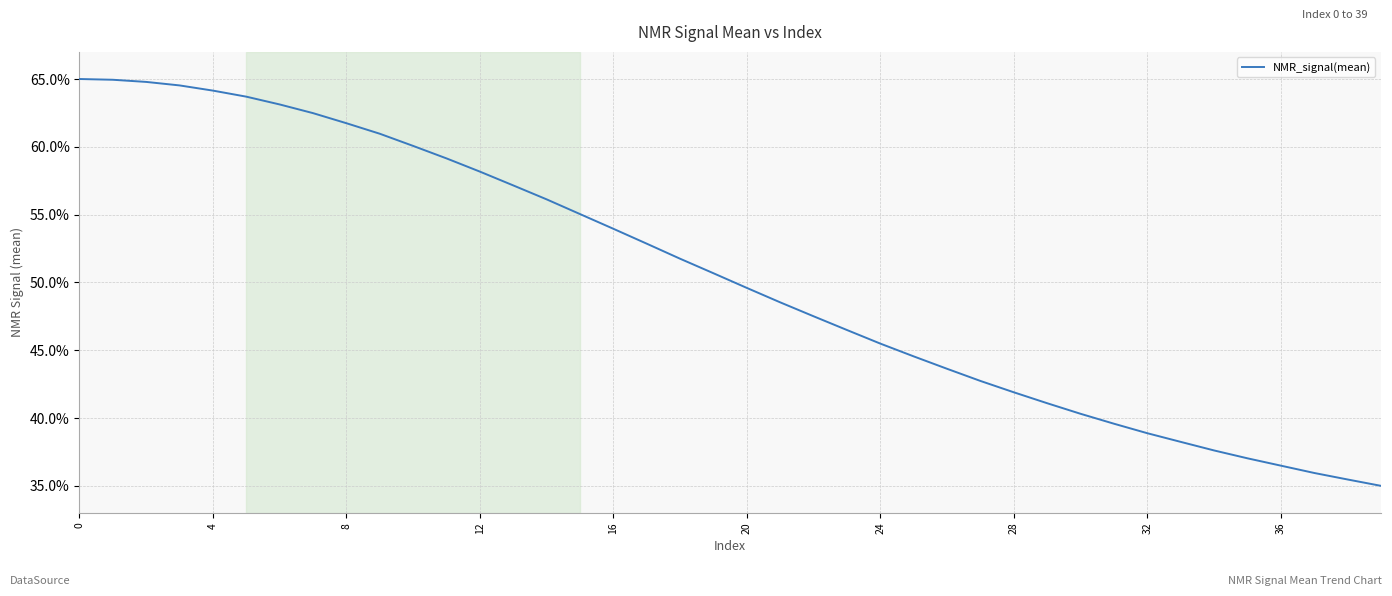

What is the minimum value shown in the chart?

35.0